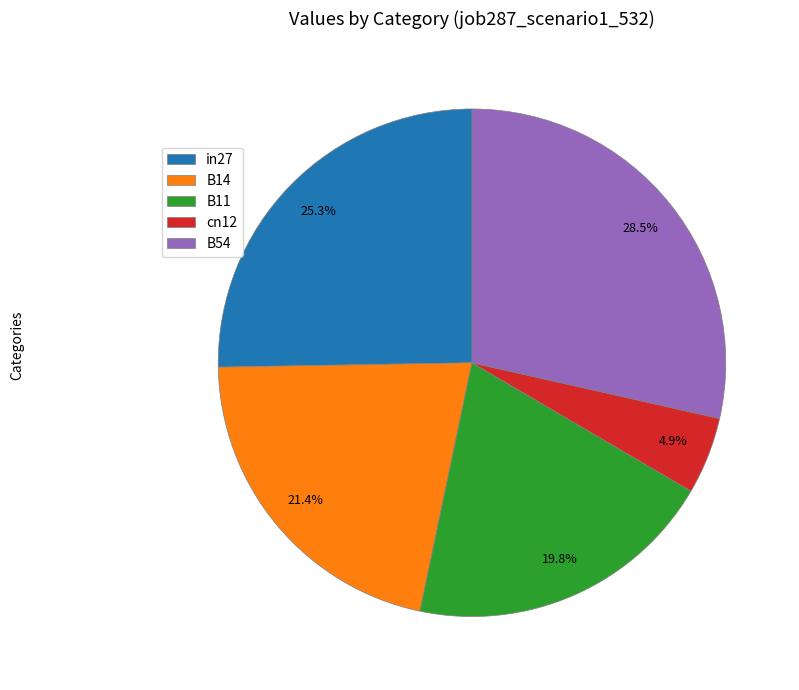

Count the number of slices in the pie.

5